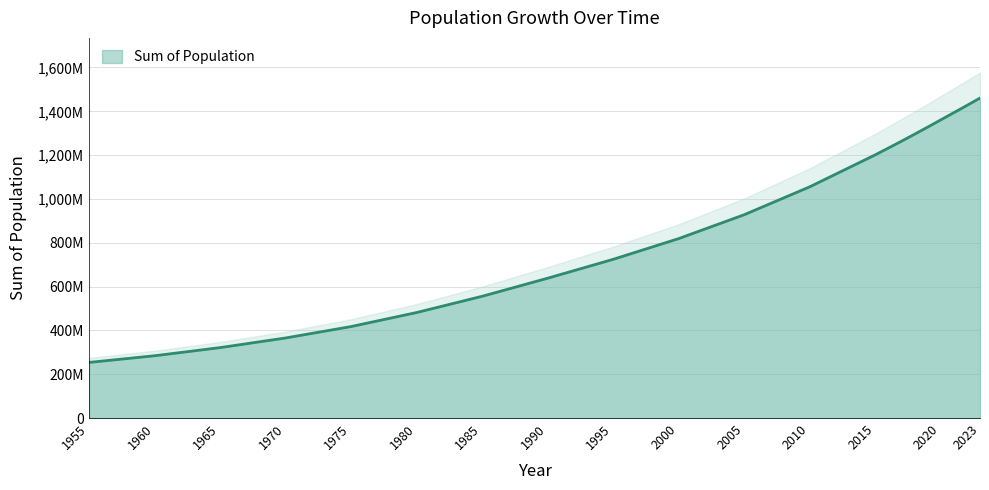

Which has a higher value, 1980 or 2018?

2018